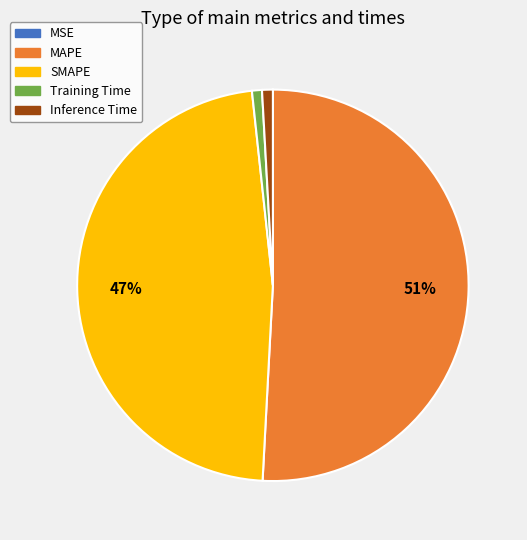

What is the largest slice in the pie chart?

MAPE